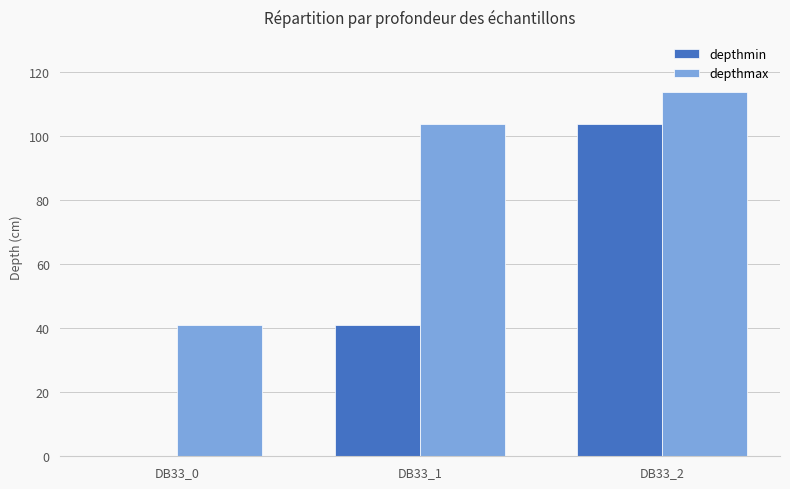

What is the maximum value for depthmin?

104